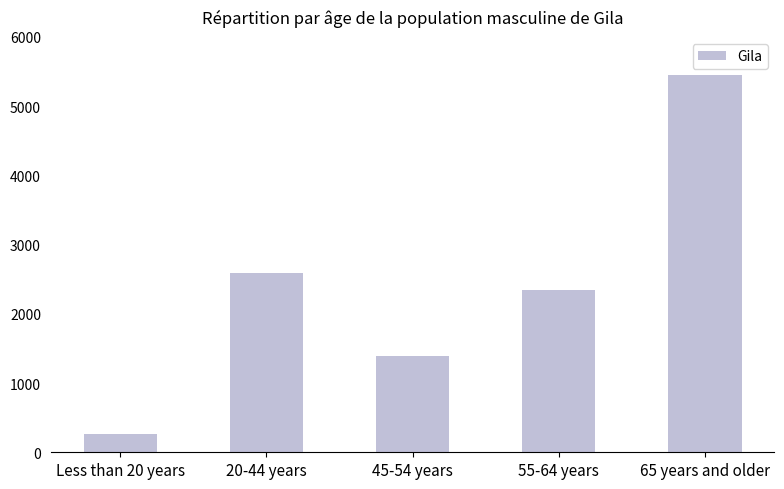

What is the sum of the values at 20-44 years and 65 years and older?

8032